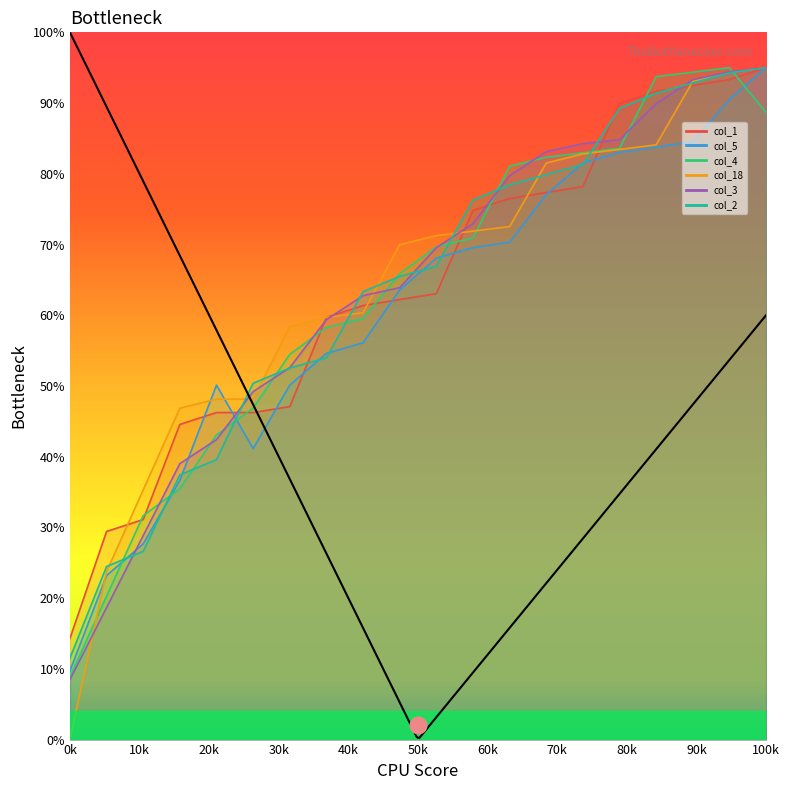

How many intersections are there between col_1 and col_3?

7